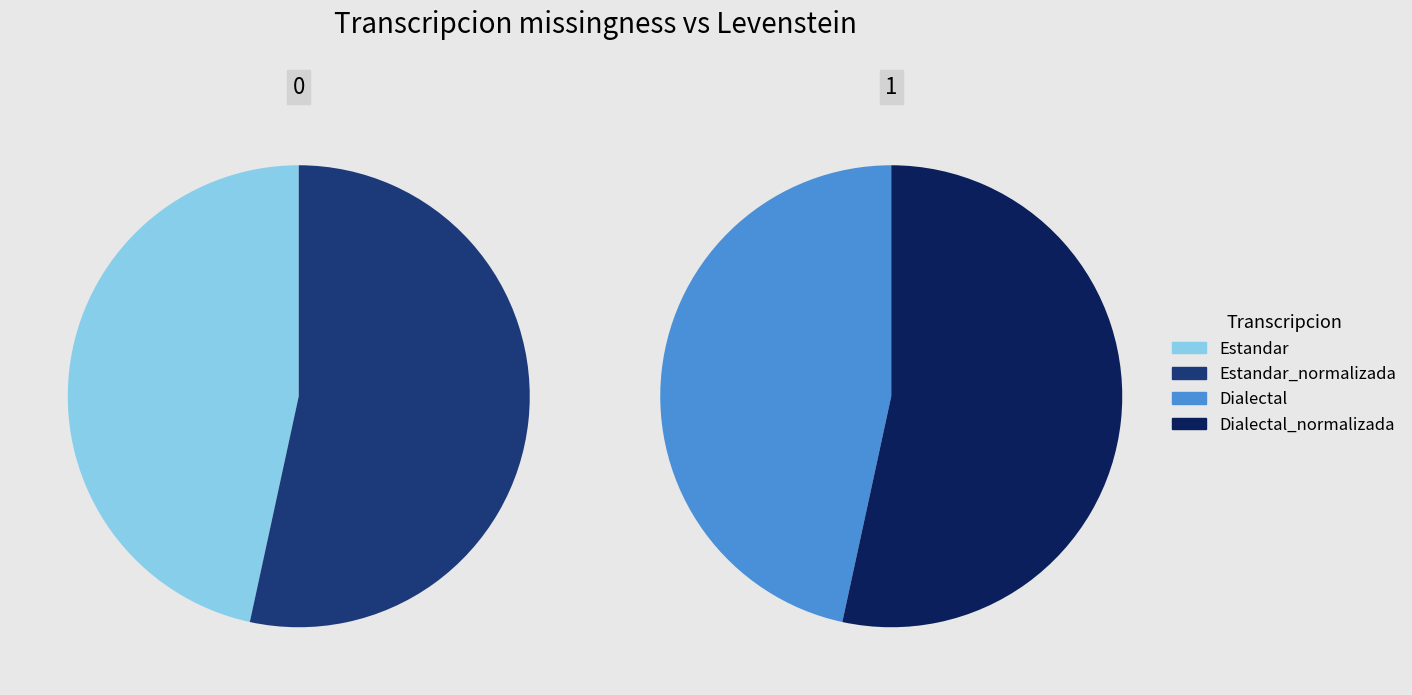

Is there a majority slice in this chart?

No